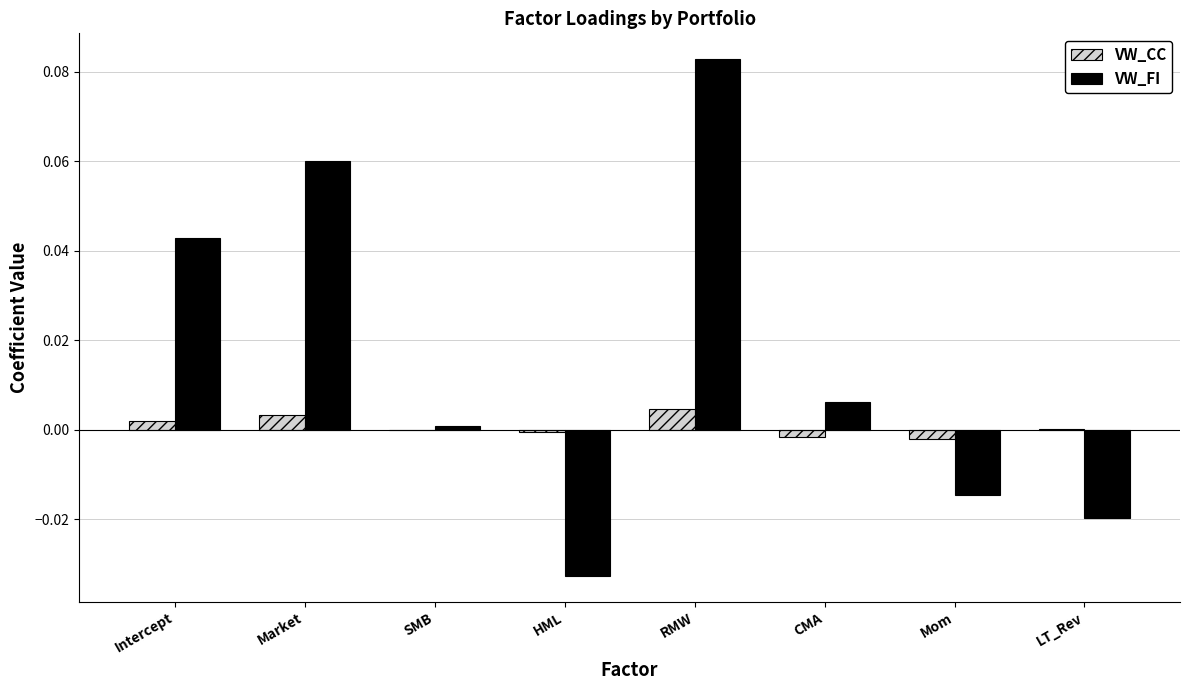

Count the number of categories in the chart.

8